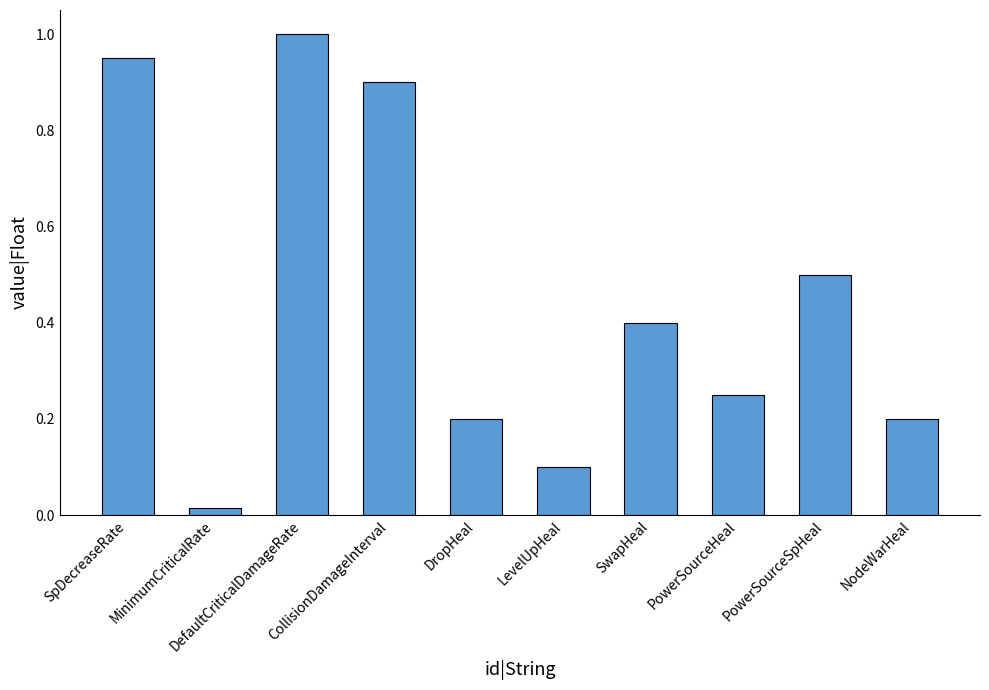

Between DefaultCriticalDamageRate and NodeWarHeal, which is larger?

DefaultCriticalDamageRate